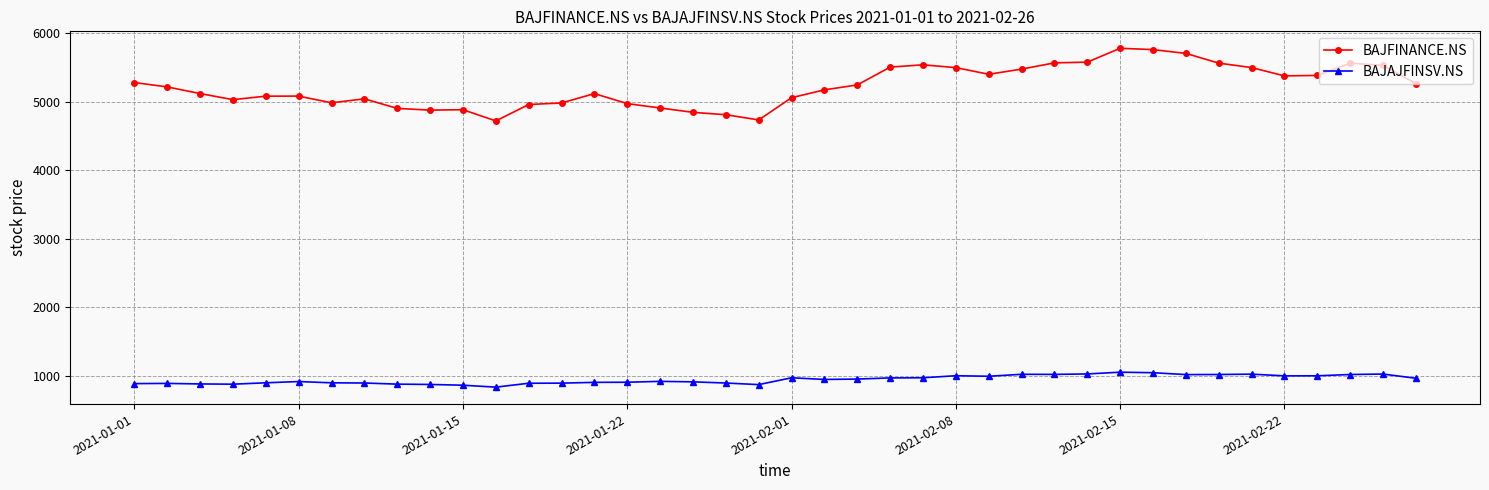

True or false: BAJAJFINSV.NS has more than 1 points higher than both neighbors.

True